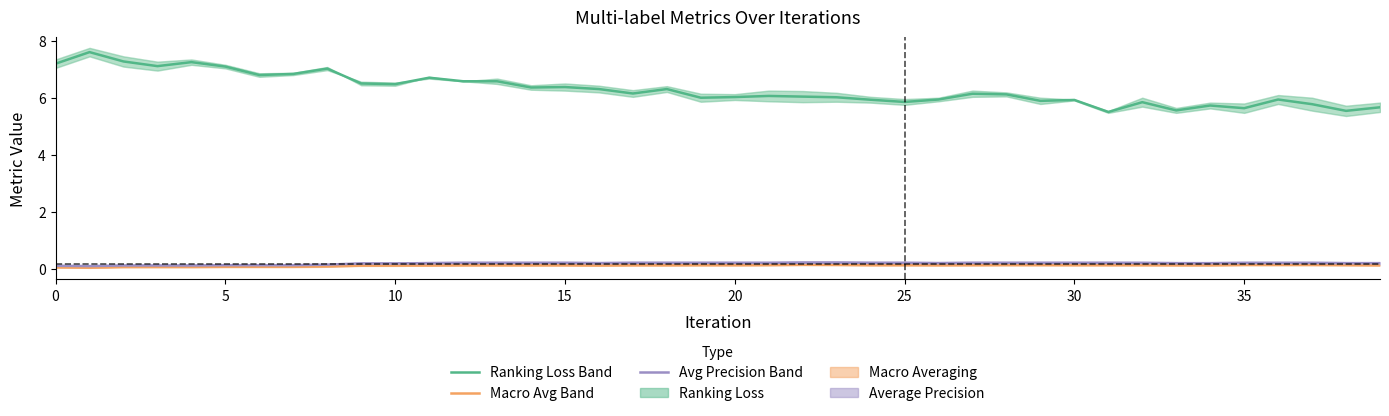

True or false: Macro Avg Band and Ranking Loss Band cross at least once.

False